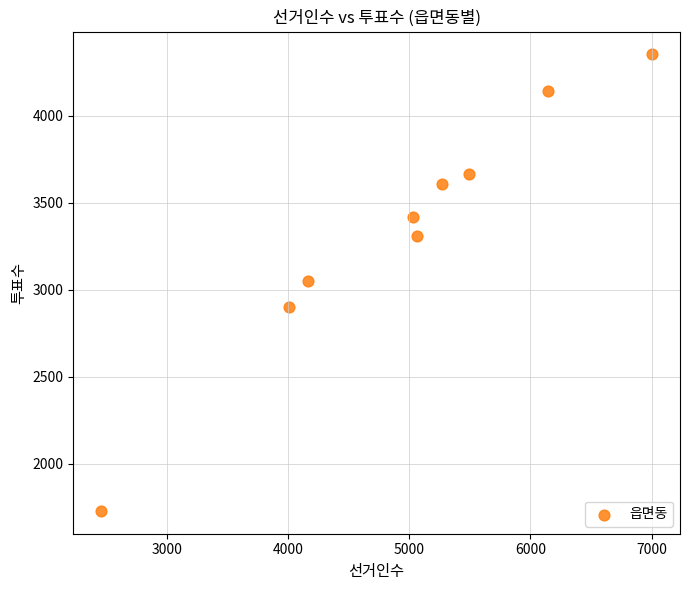

What is the average X value?

4958